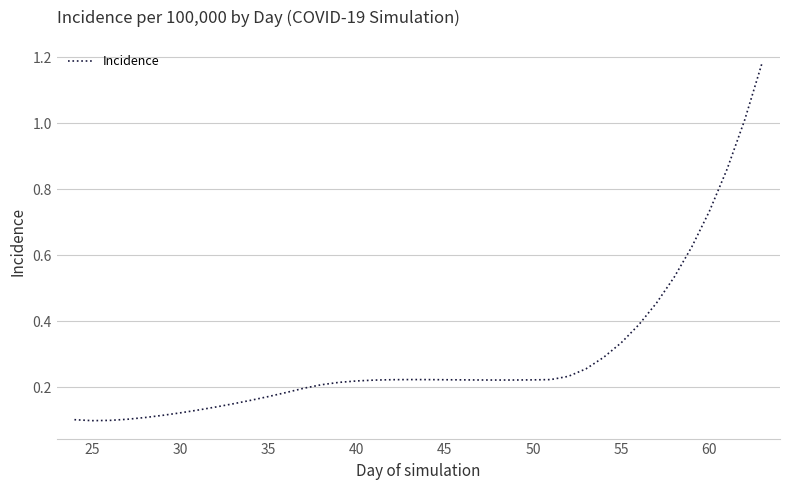

What is the difference between the maximum and minimum values?

1.1